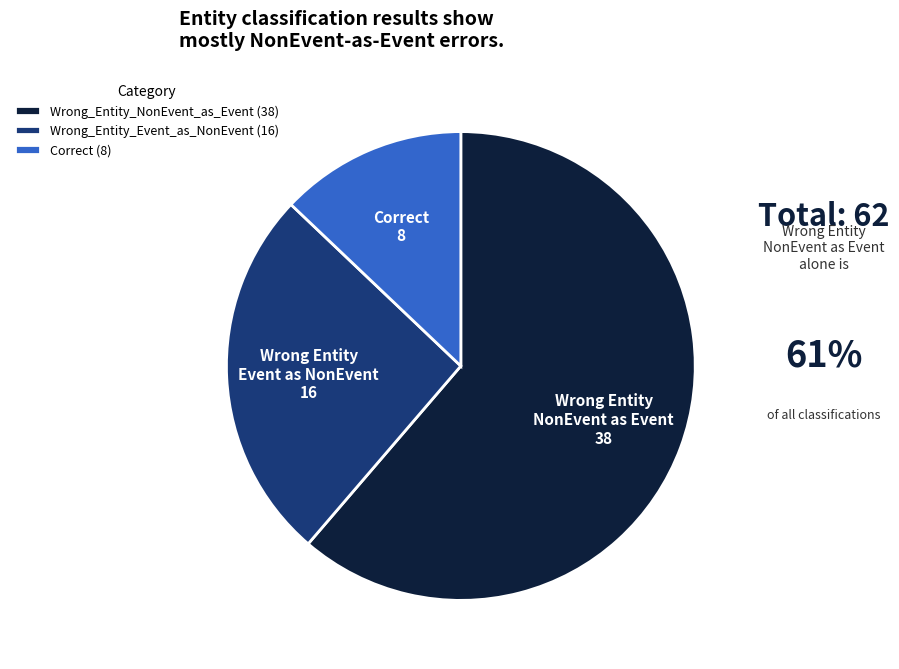

What is the ratio of the value at Wrong_Entity_Event_as_NonEvent (16) to the value at Wrong_Entity_NonEvent_as_Event (38)?

0.4